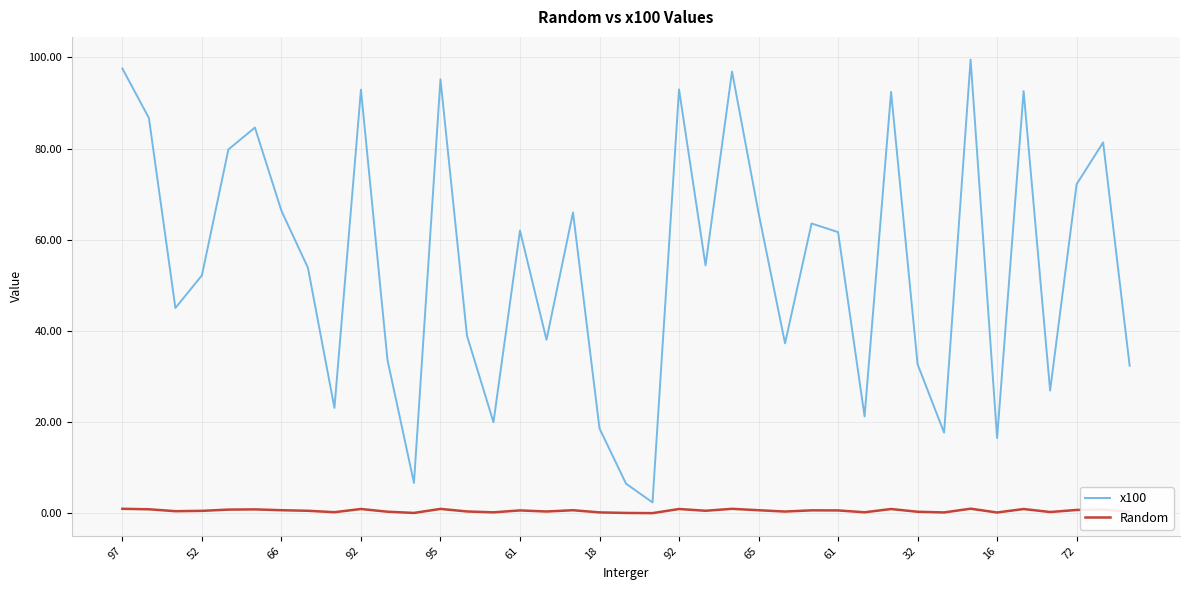

True or false: x100 and Random cross at least once.

False